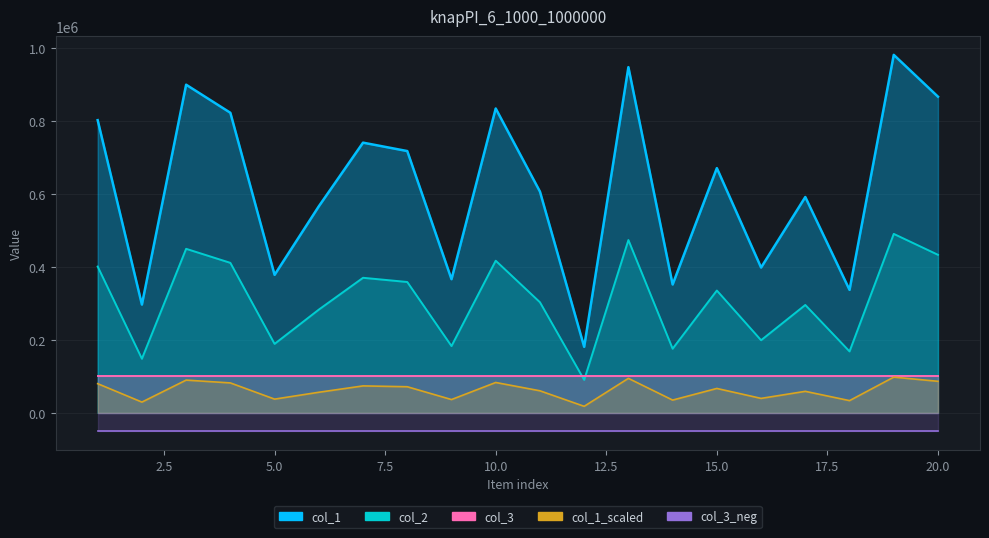

What is the difference between the maximum and minimum values in the col_2 series?

800546.0